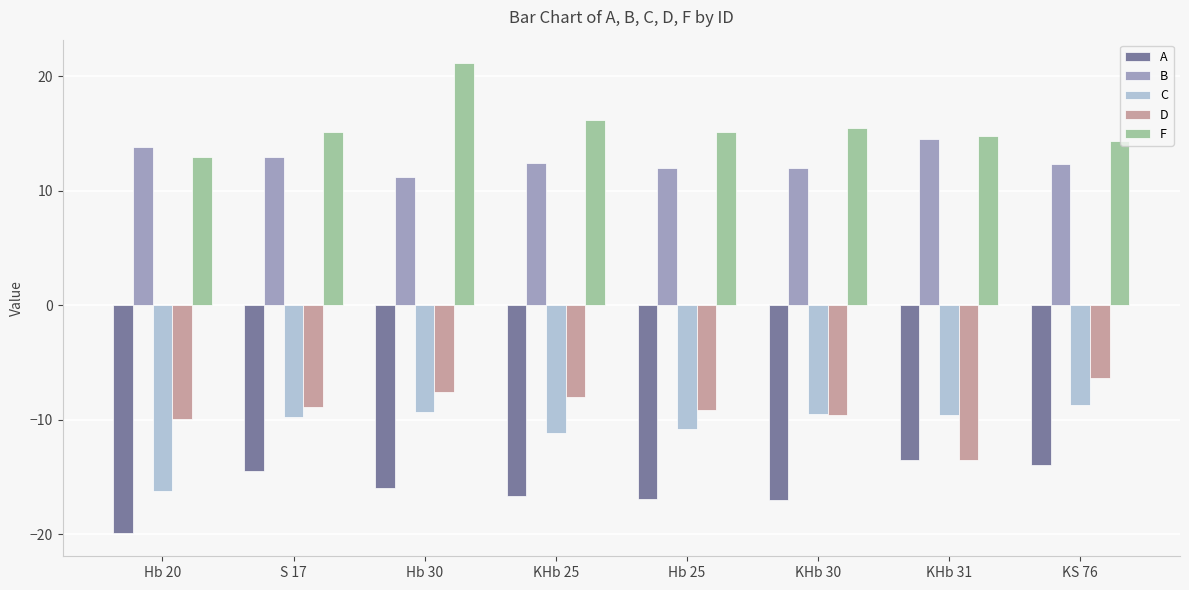

What is the difference between the highest and lowest values at Hb 20?

33.7